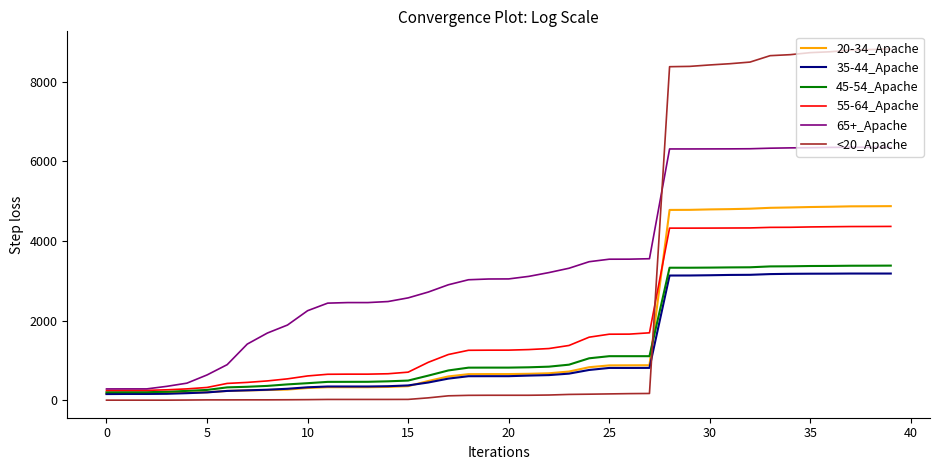

Which series has the widest spread of values?

<20_Apache